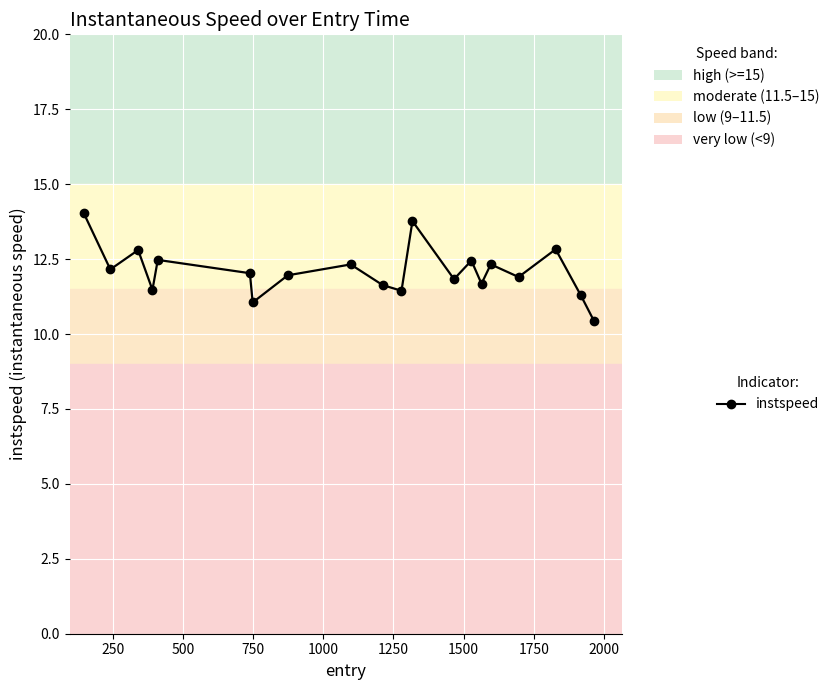

What is the value of the 10th point from the left?

11.6